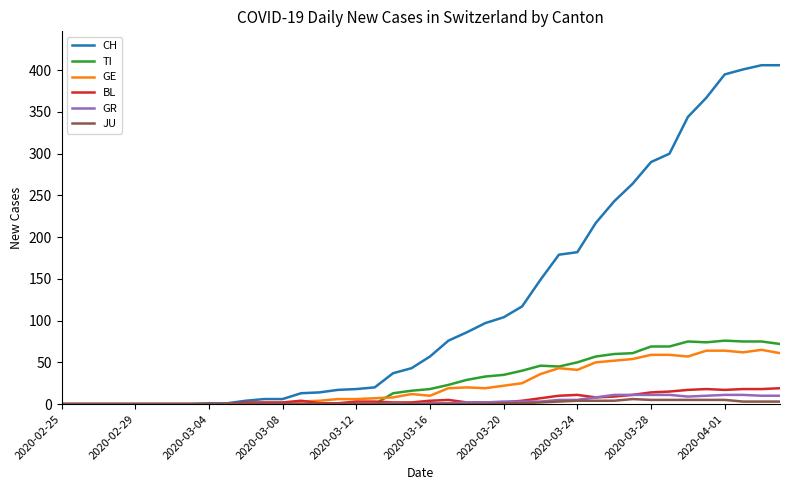

Which series has the largest total across all categories?

CH